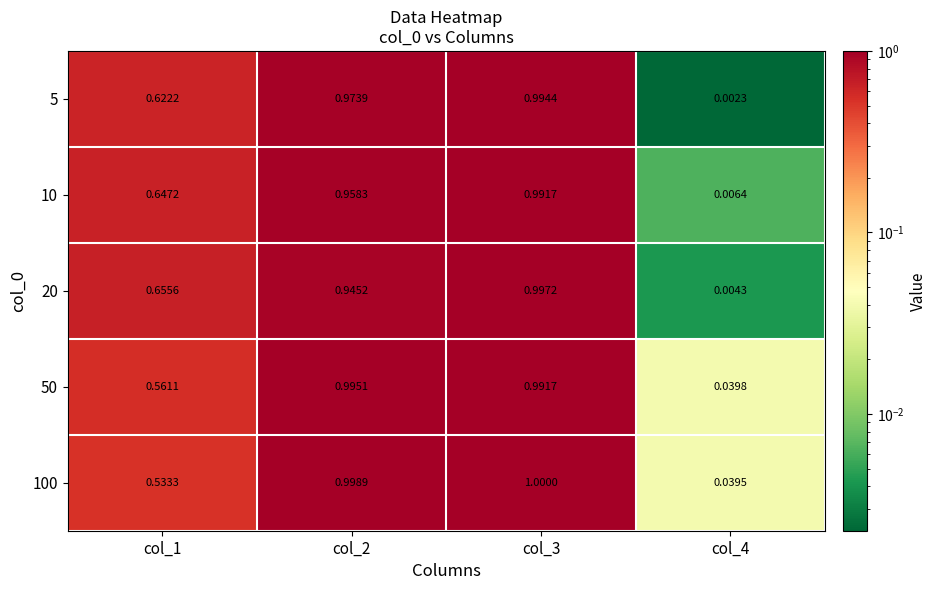

Which series has the widest spread of values?

20